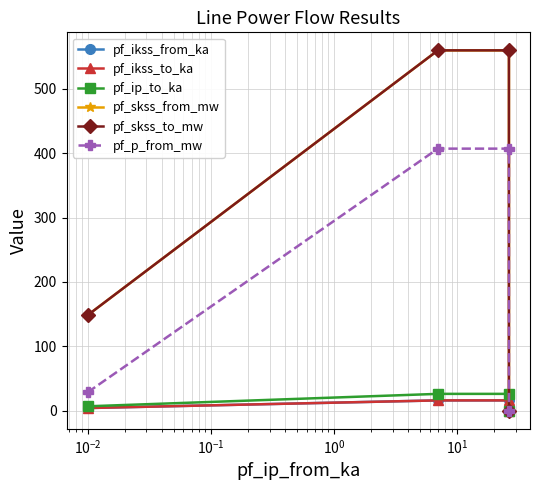

The pf_skss_from_mw series shows 319.3 at $\mathdefault{10^{-1}}$. True or false?

False